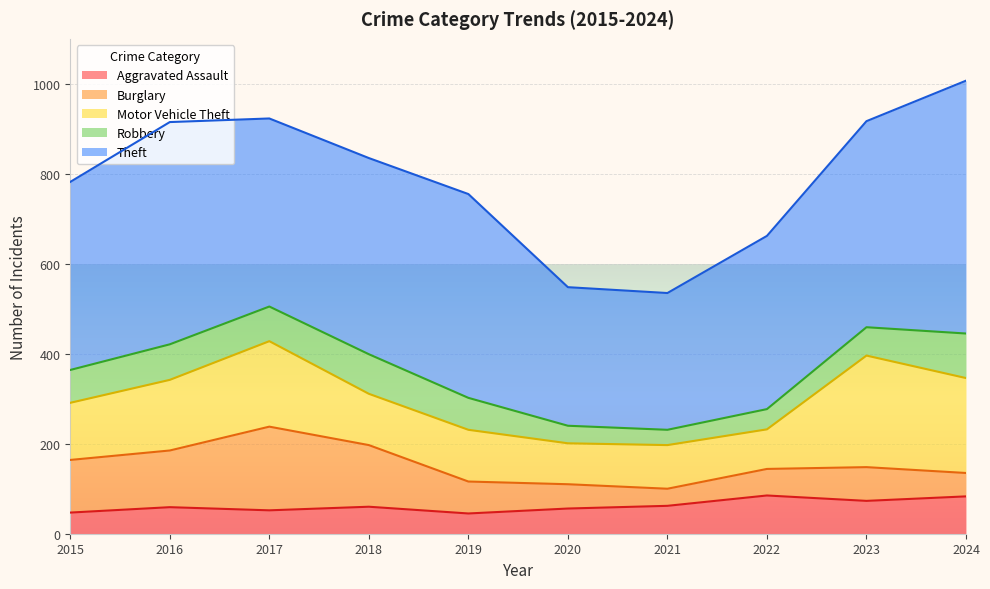

Reading left to right, list all the values displayed in this chart.

Aggravated Assault: 2015=47	2016=59	2017=52	2018=60	2019=45	2020=56	2021=62	2022=85	2023=73	2024=83
Burglary: 2015=117	2016=126	2017=186	2018=137	2019=71	2020=54	2021=38	2022=59	2023=75	2024=52
Motor Vehicle Theft: 2015=127	2016=157	2017=190	2018=114	2019=115	2020=91	2021=97	2022=88	2023=248	2024=211
Robbery: 2015=73	2016=79	2017=77	2018=88	2019=71	2020=39	2021=34	2022=45	2023=63	2024=99
Theft: 2015=418	2016=494	2017=418	2018=436	2019=453	2020=308	2021=304	2022=385	2023=458	2024=562